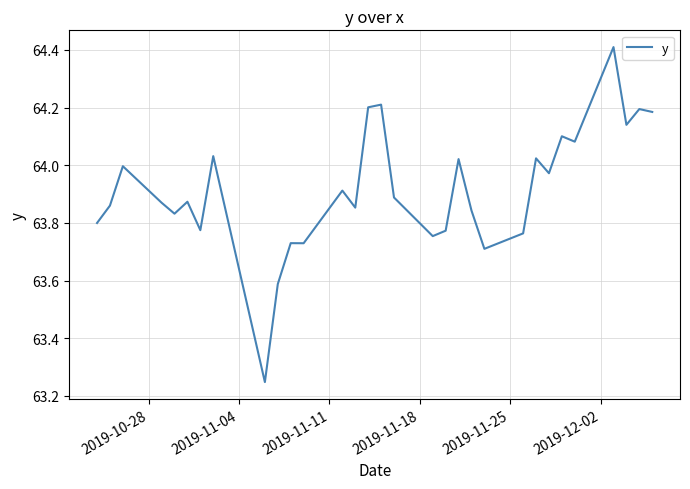

True or false: the data has more than 2 interior local peaks.

True